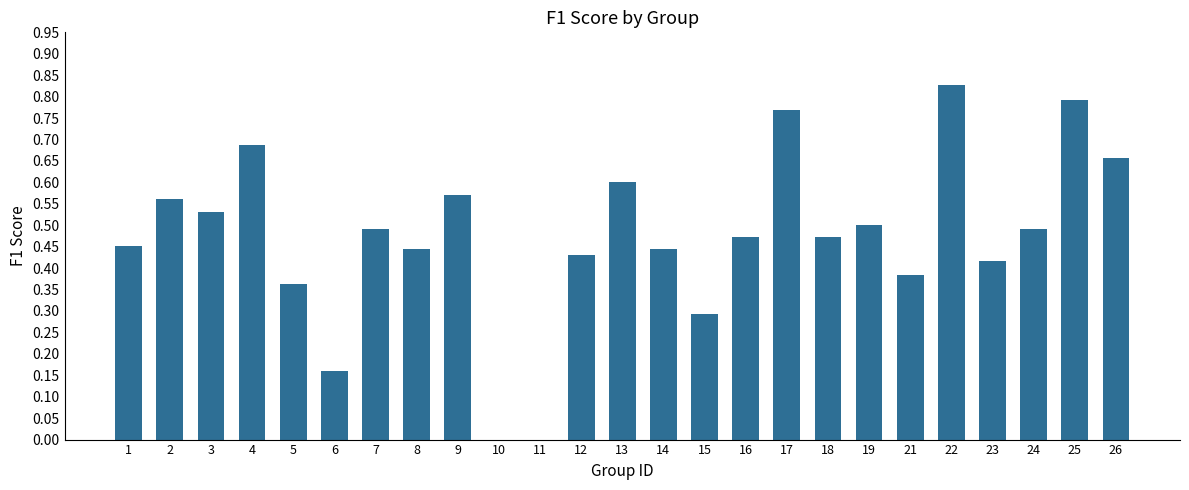

What is the sum of all values?

11.8